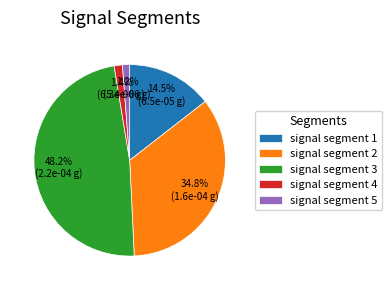

What percentage is the signal segment 4 slice, to the nearest percent?

1%